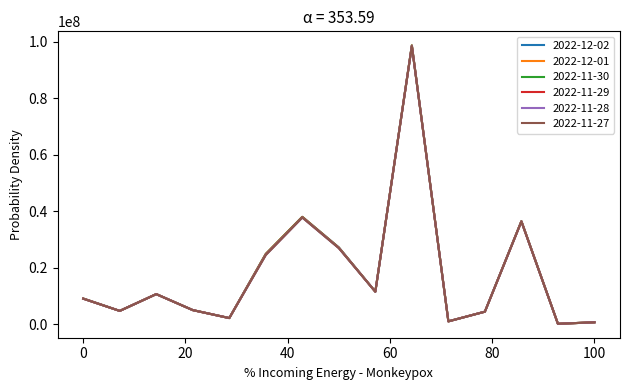

Which series has the largest range (max minus min)?

2022-12-02